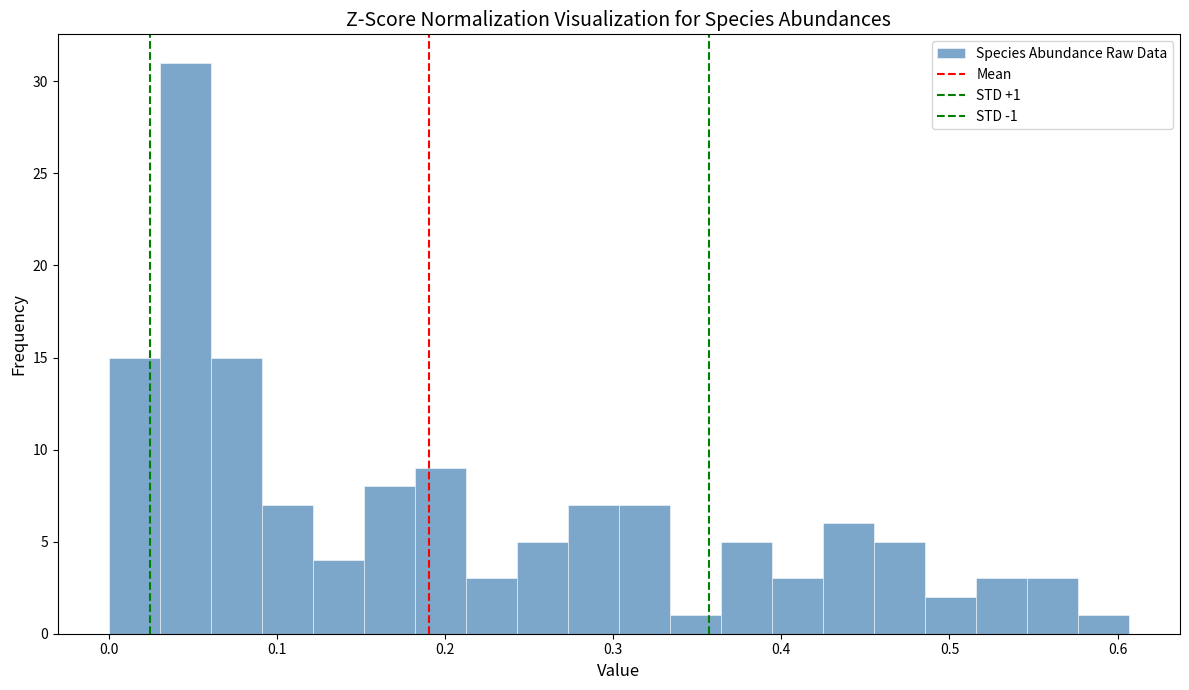

Read against the x-axis, roughly where is the centre of the tallest bar?

0.05